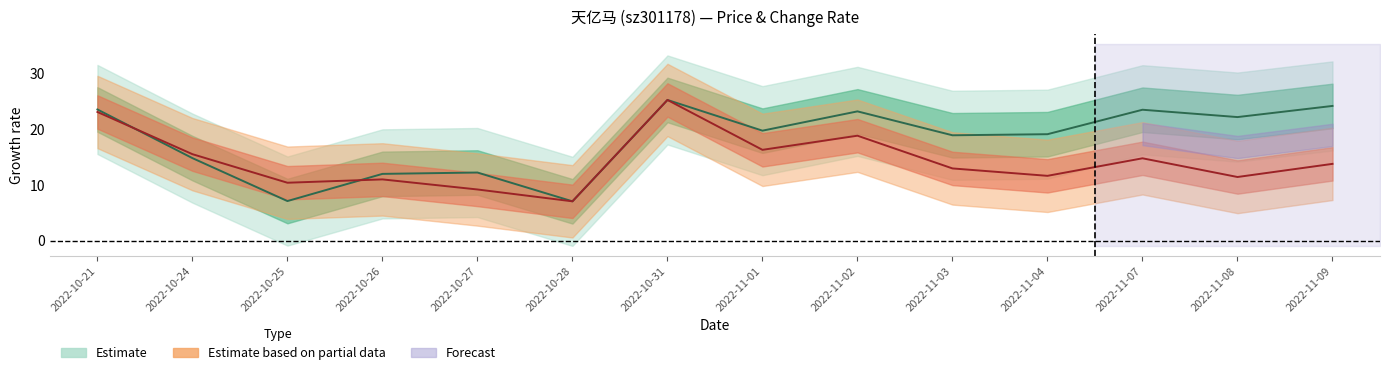

At which label is t_change closest to 16?

2022-11-01